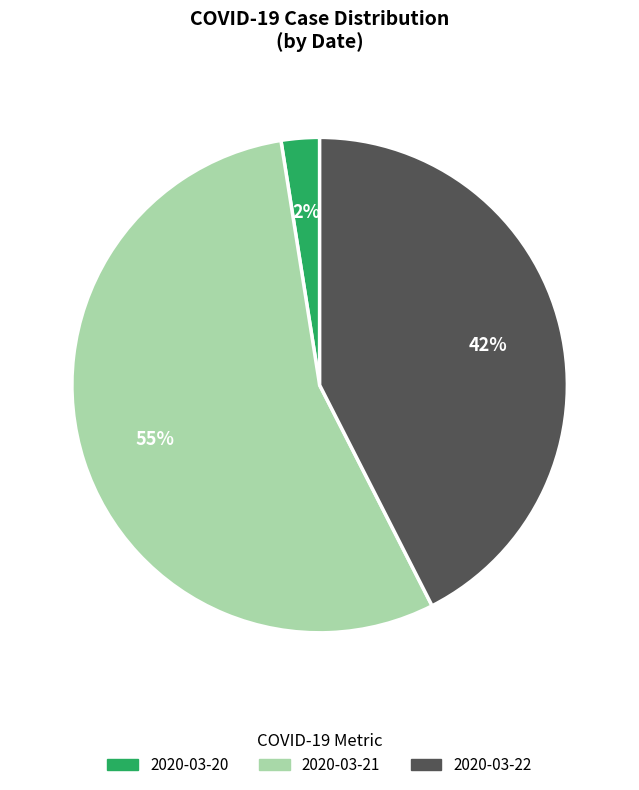

Is there any slice that represents more than half of the pie?

Yes